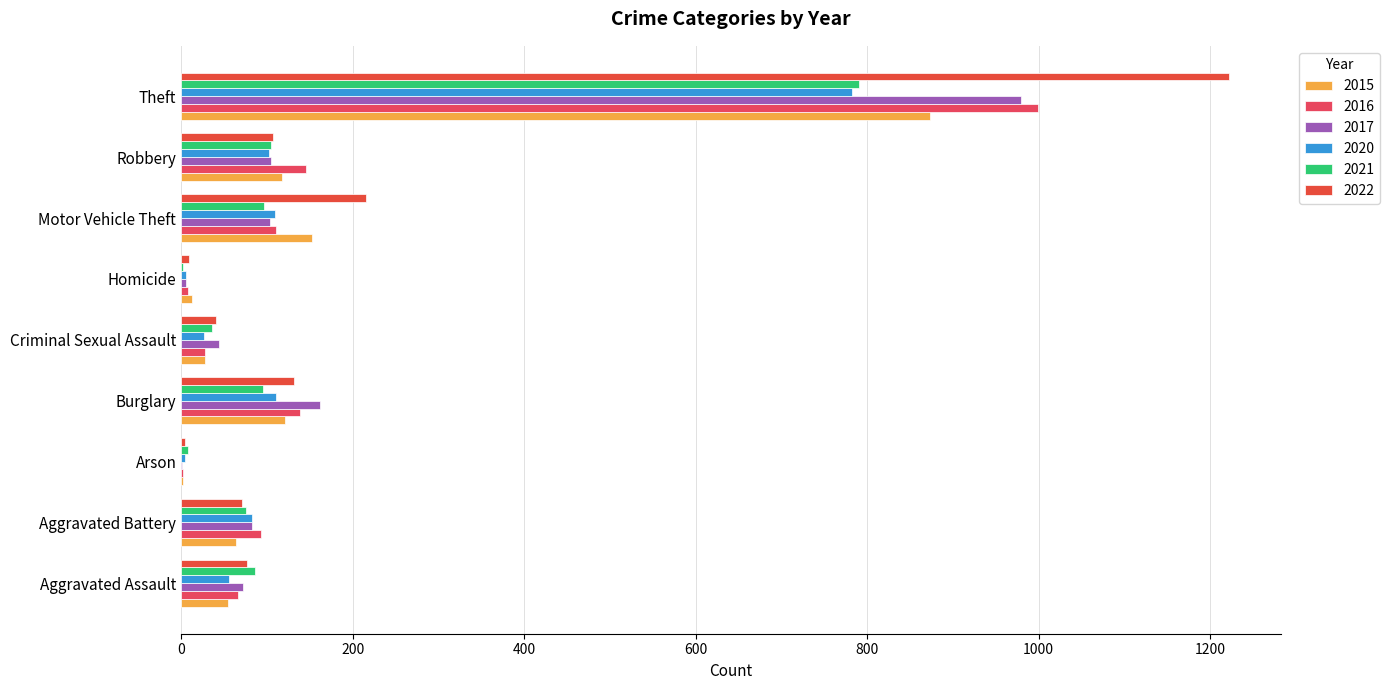

Reading right to left, what are all the values shown in this chart?

2015: Theft=874	Robbery=117	Motor Vehicle Theft=152	Homicide=13	Criminal Sexual Assault=28	Burglary=121	Arson=2	Aggravated Battery=64	Aggravated Assault=54
2016: Theft=999	Robbery=145	Motor Vehicle Theft=110	Homicide=8	Criminal Sexual Assault=28	Burglary=139	Arson=2	Aggravated Battery=93	Aggravated Assault=66
2017: Theft=979	Robbery=105	Motor Vehicle Theft=104	Homicide=5	Criminal Sexual Assault=44	Burglary=162	Arson=1	Aggravated Battery=83	Aggravated Assault=72
2020: Theft=783	Robbery=102	Motor Vehicle Theft=109	Homicide=6	Criminal Sexual Assault=26	Burglary=110	Arson=4	Aggravated Battery=82	Aggravated Assault=56
2021: Theft=791	Robbery=105	Motor Vehicle Theft=96	Homicide=2	Criminal Sexual Assault=36	Burglary=95	Arson=8	Aggravated Battery=75	Aggravated Assault=86
2022: Theft=1222	Robbery=107	Motor Vehicle Theft=216	Homicide=9	Criminal Sexual Assault=41	Burglary=131	Arson=4	Aggravated Battery=71	Aggravated Assault=77